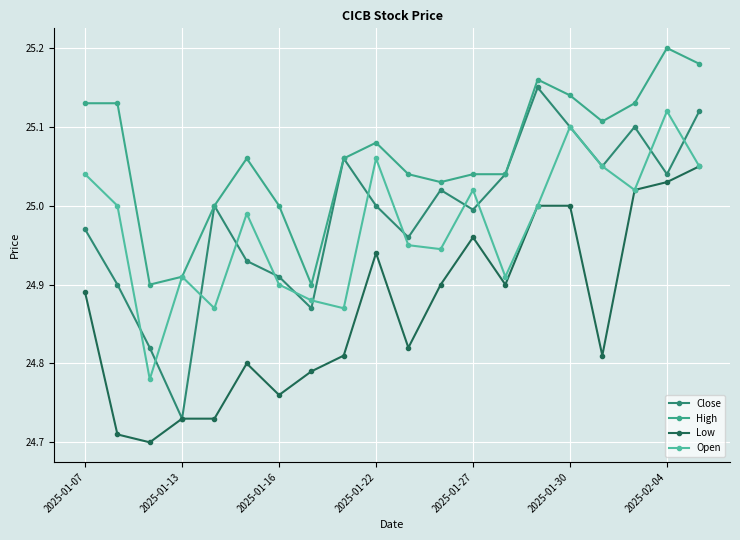

How many distinct data groups are displayed?

4